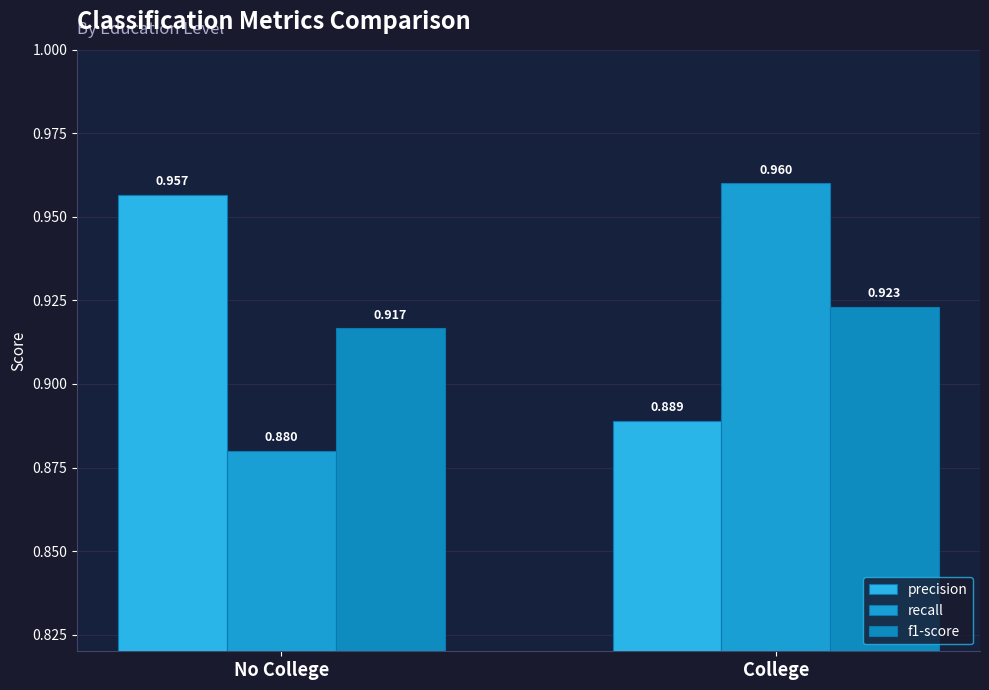

What is the maximum value for precision?

1.0